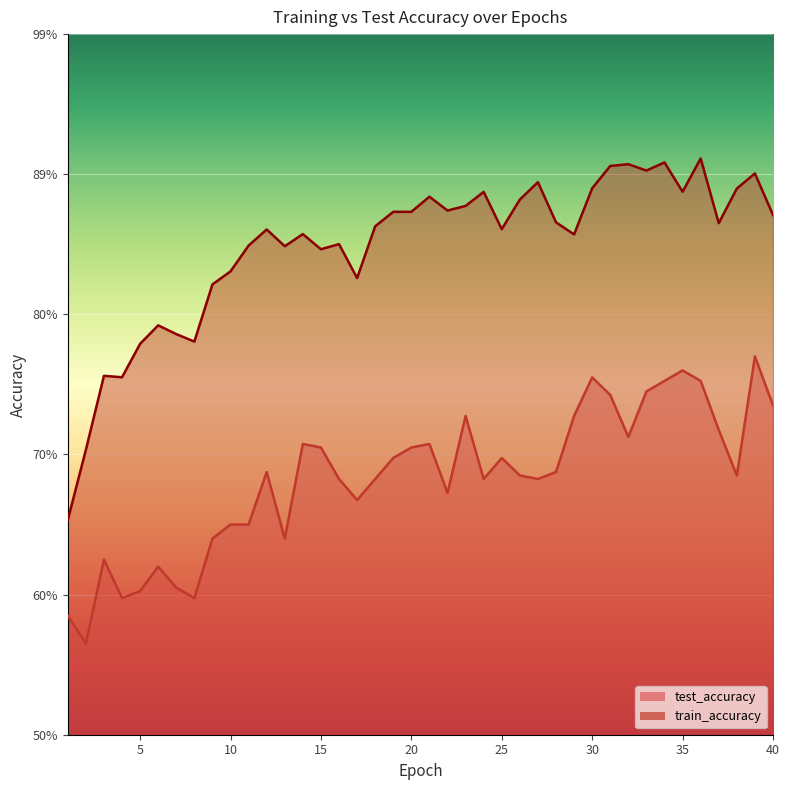

What is the total value across all series at 1?

1.2